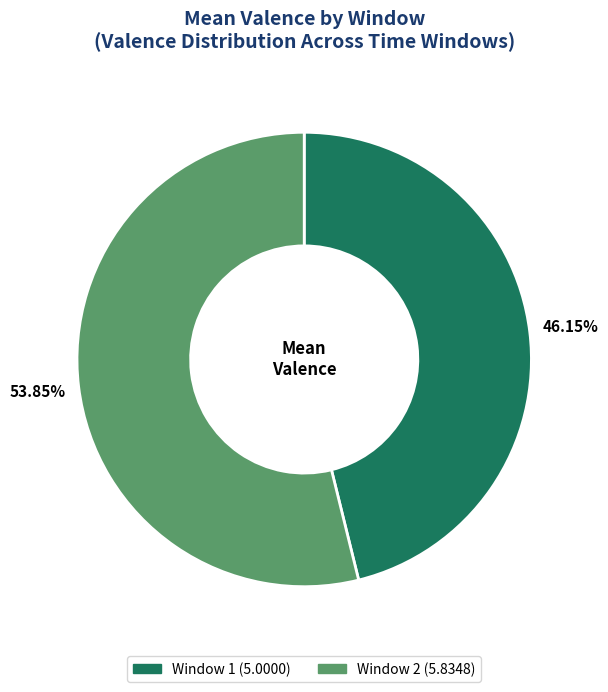

To the nearest percent, what is the difference between the Window 1 and Window 2 slice percentages?

8%